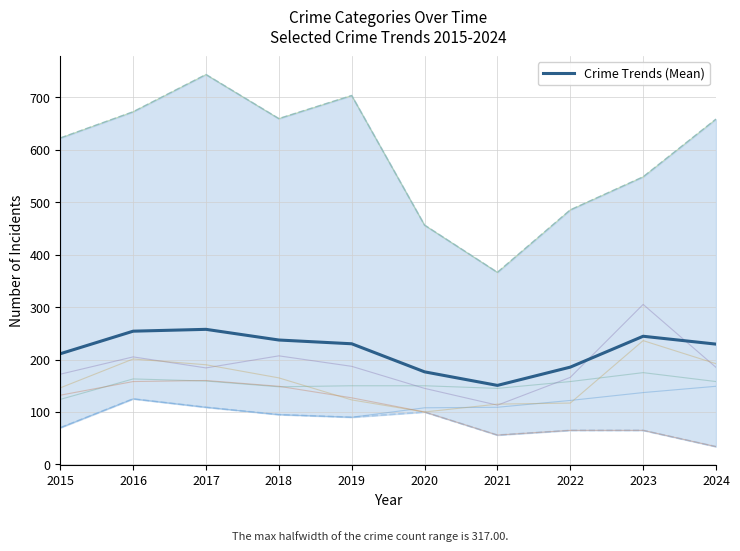

True or false: the data has more than 0 interior local peaks.

True